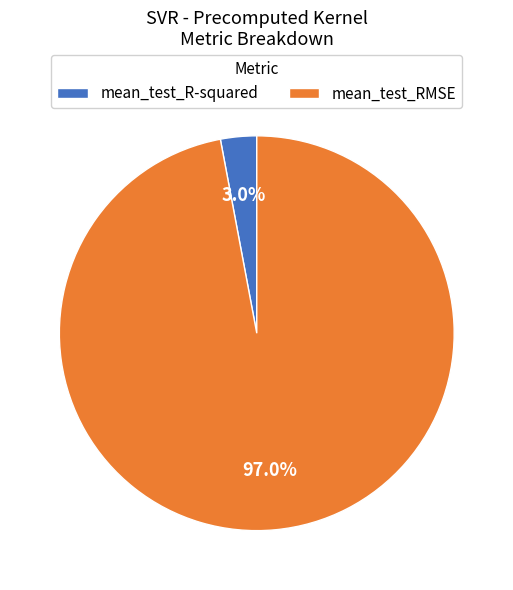

What percentage is the mean_test_RMSE slice, to the nearest percent?

97%